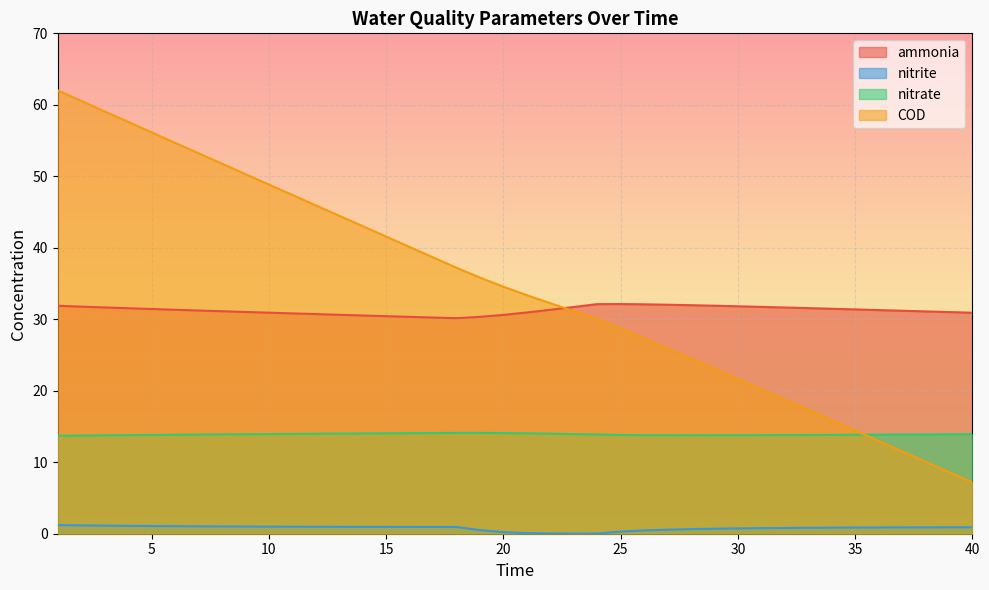

What is the value of the COD point at the 13th from the left?

44.5